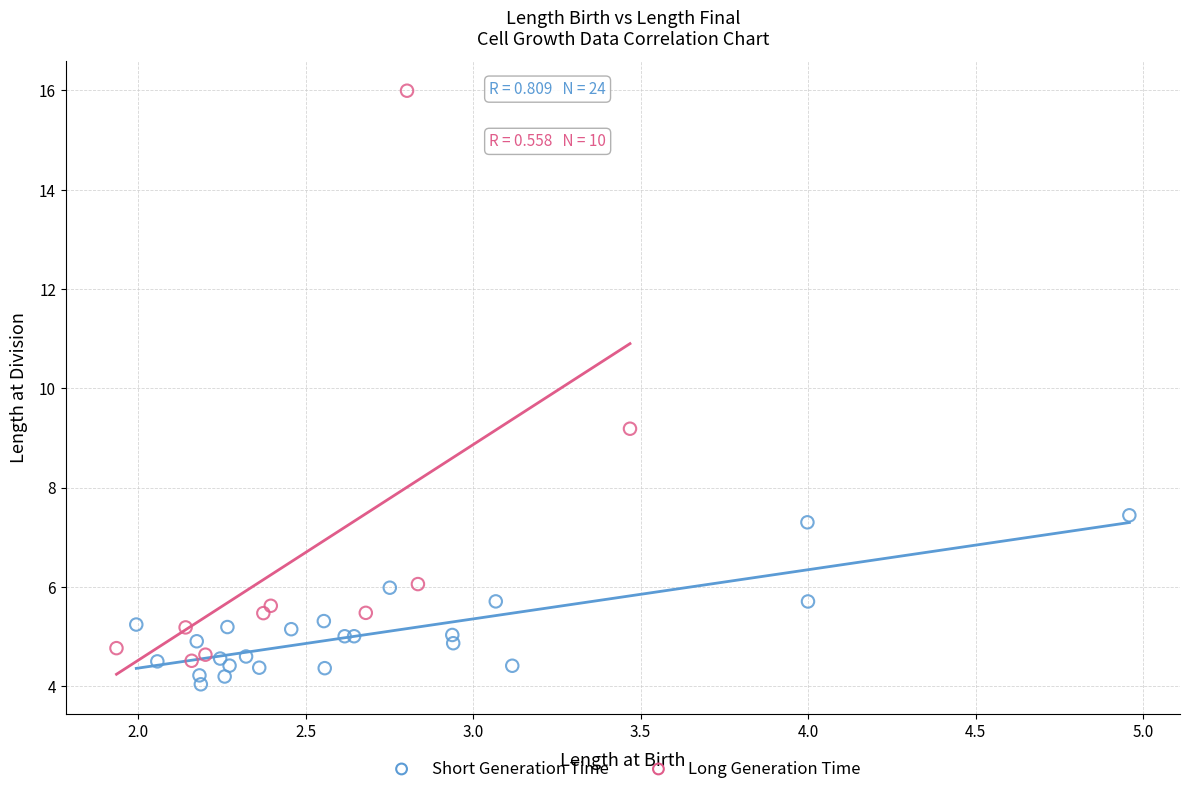

Which series contains the highest Y value?

Long Generation Time